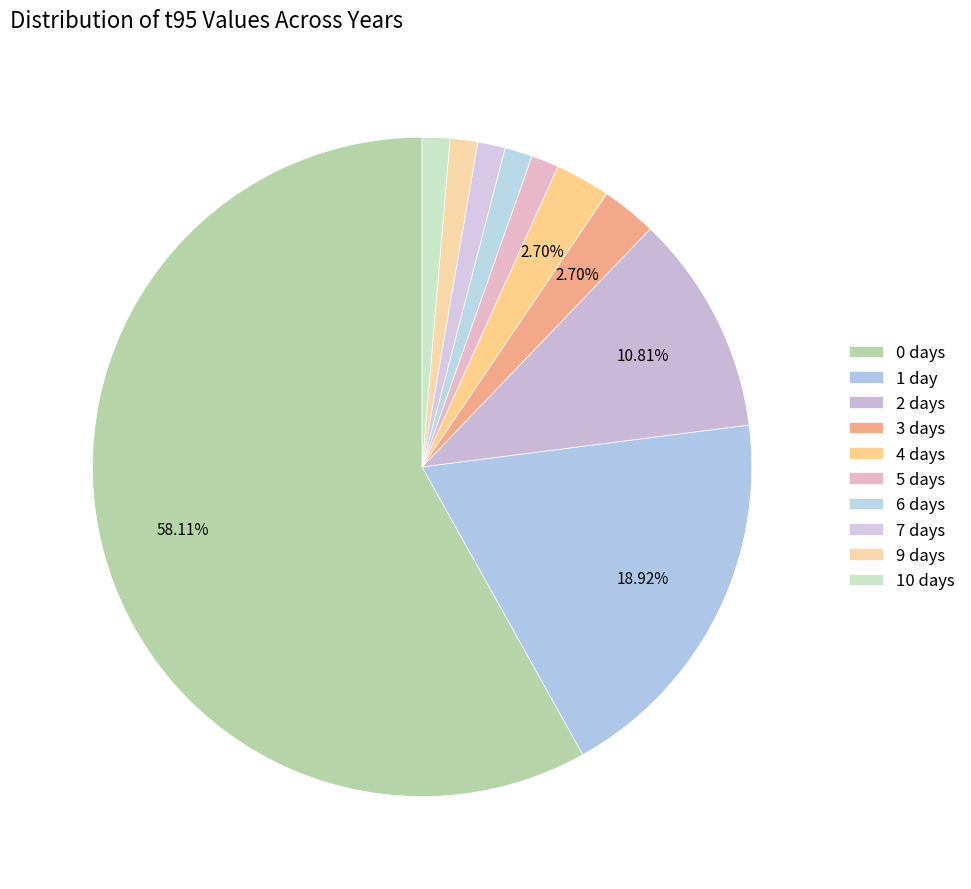

How many slices are in this pie chart?

10